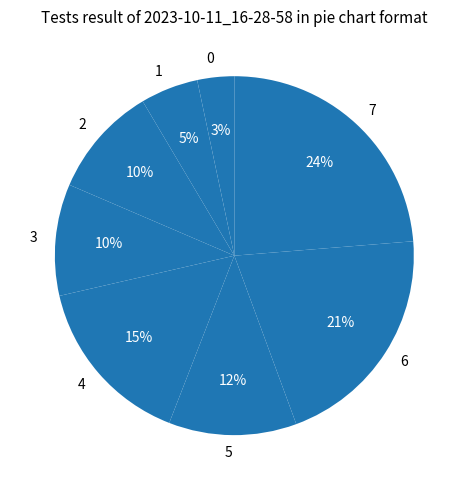

How many segments does this pie chart have?

8